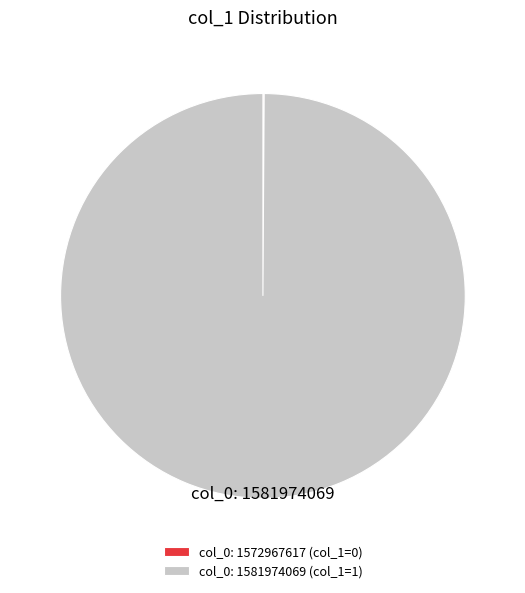

Does any single category account for the majority?

Yes